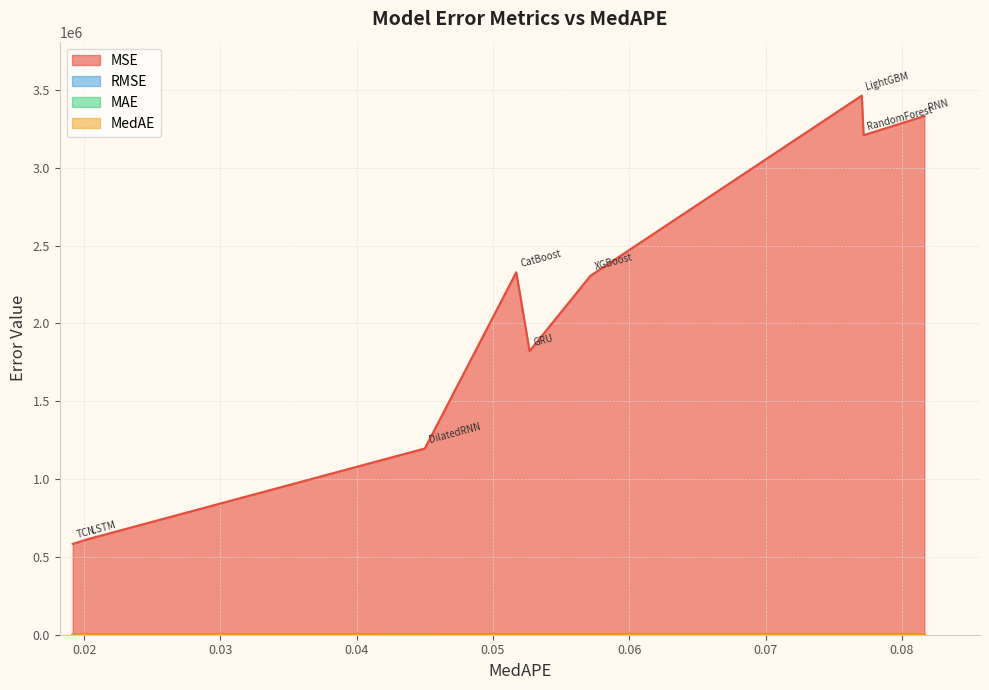

At how many categories does at least one series exceed 1525691?

6